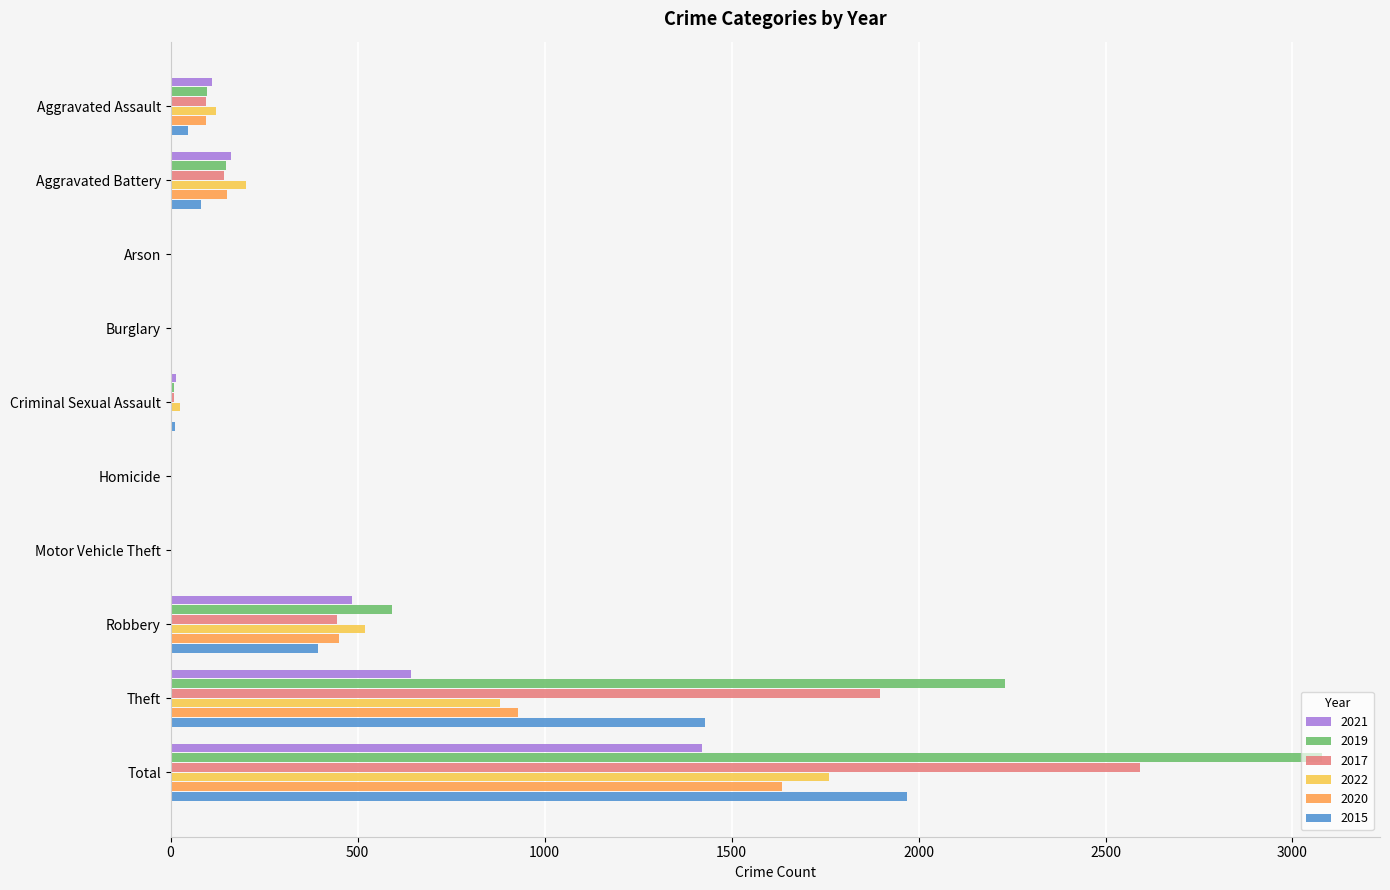

What is the greatest value displayed?

3080